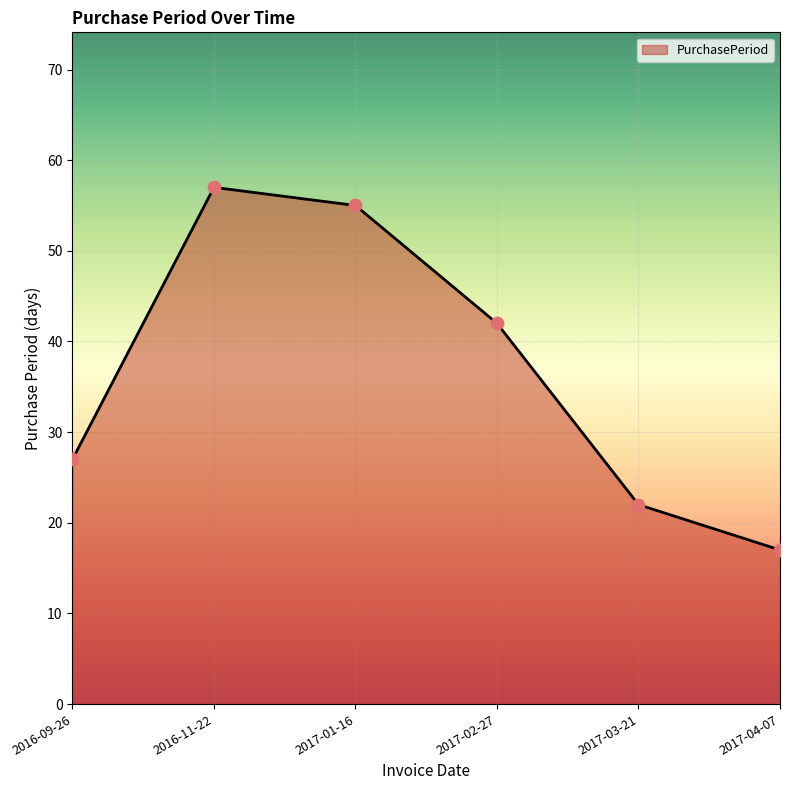

Between 2016-11-22 and 2017-04-07, which is larger?

2016-11-22